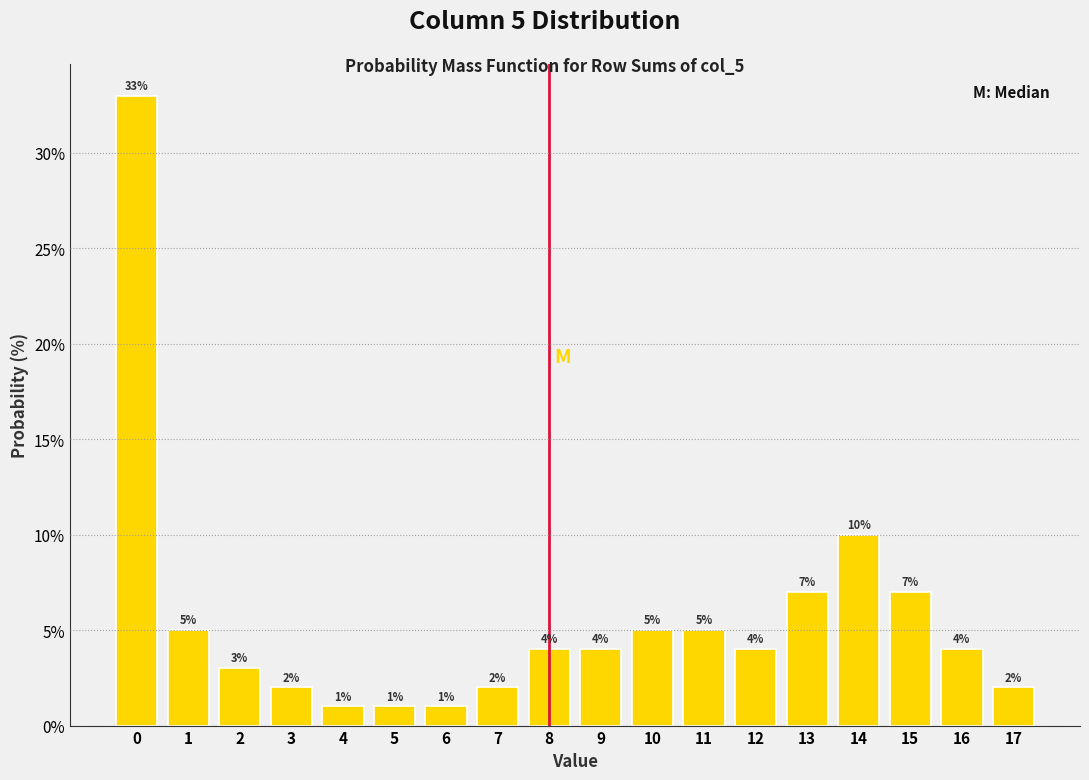

Reading right to left, list all the values displayed in this chart.

2.0	4.0	7.0	10.0	7.0	4.0	5.0	5.0	4.0	4.0	2.0	1.0	1.0	1.0	2.0	3.0	5.0	33.0